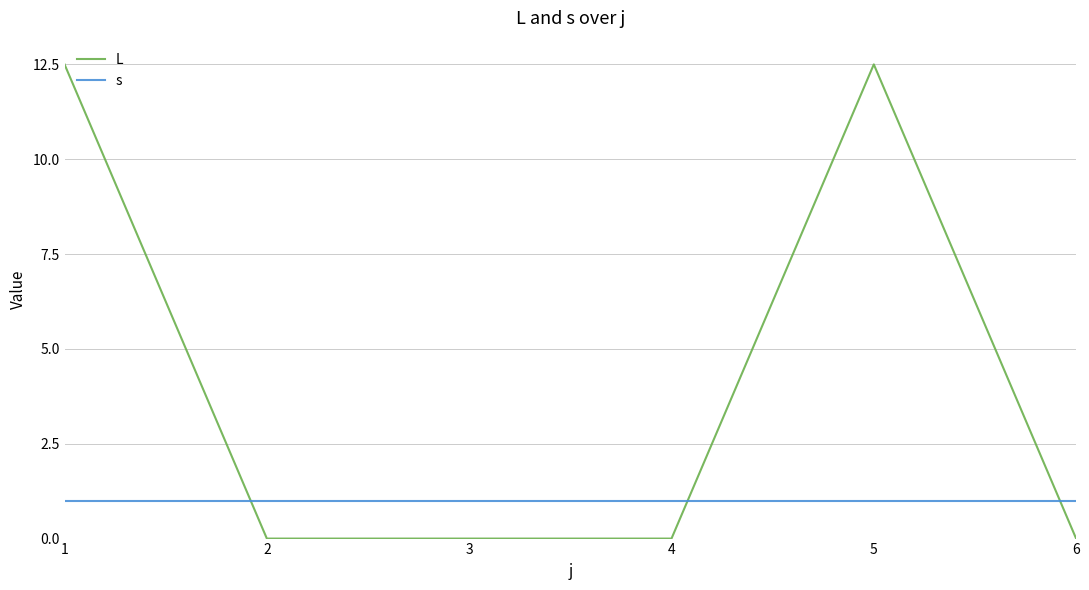

What are all the series names shown in the legend?

L, s